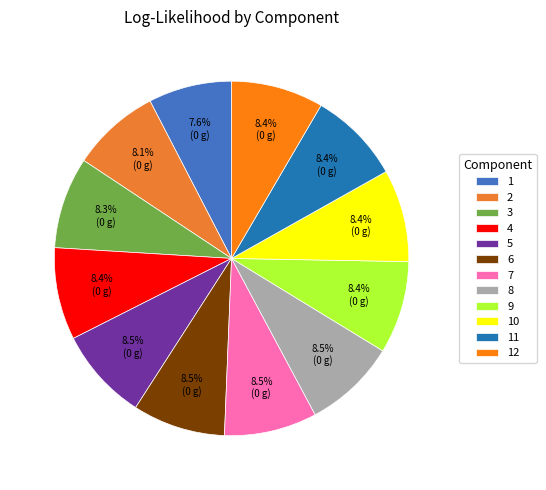

To the nearest percent, what portion does 12 represent?

8%